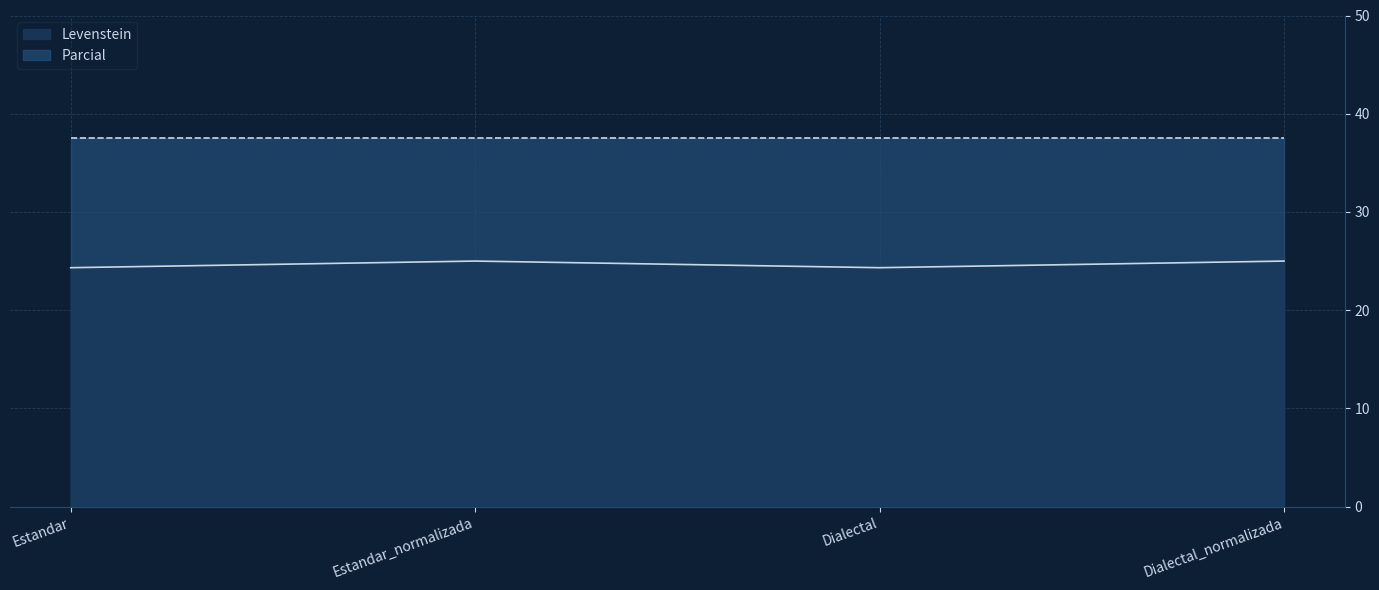

The value of Parcial at Estandar is 8.9. True or false?

False